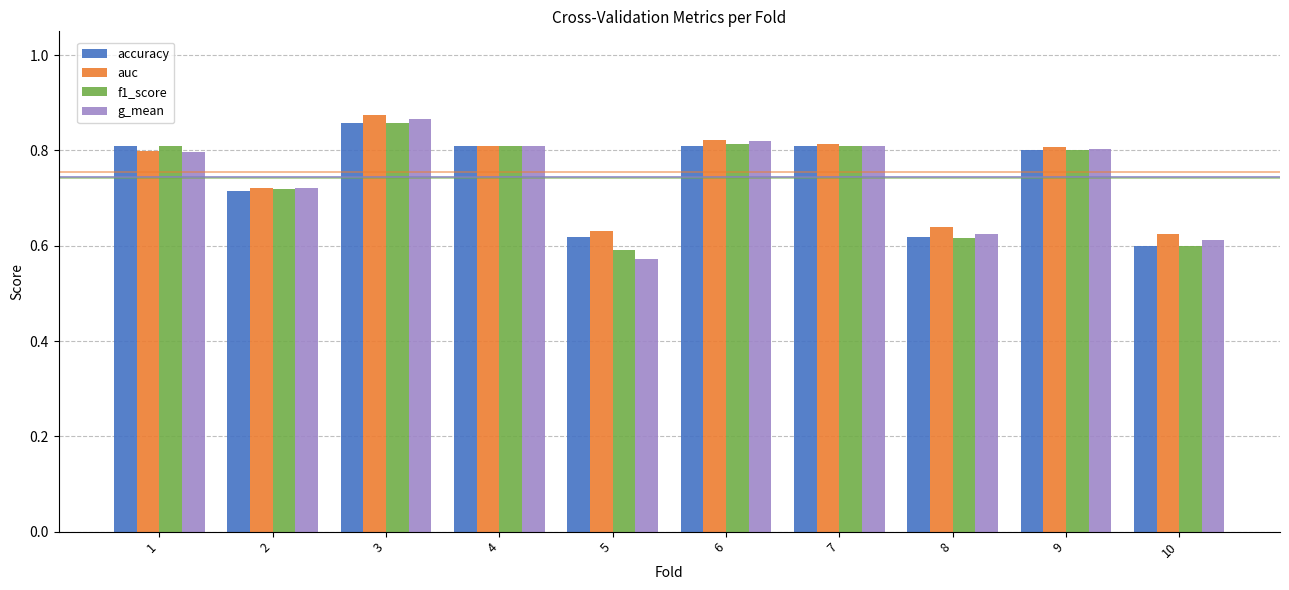

What is the sum of the accuracy values at 7 and 8?

1.4